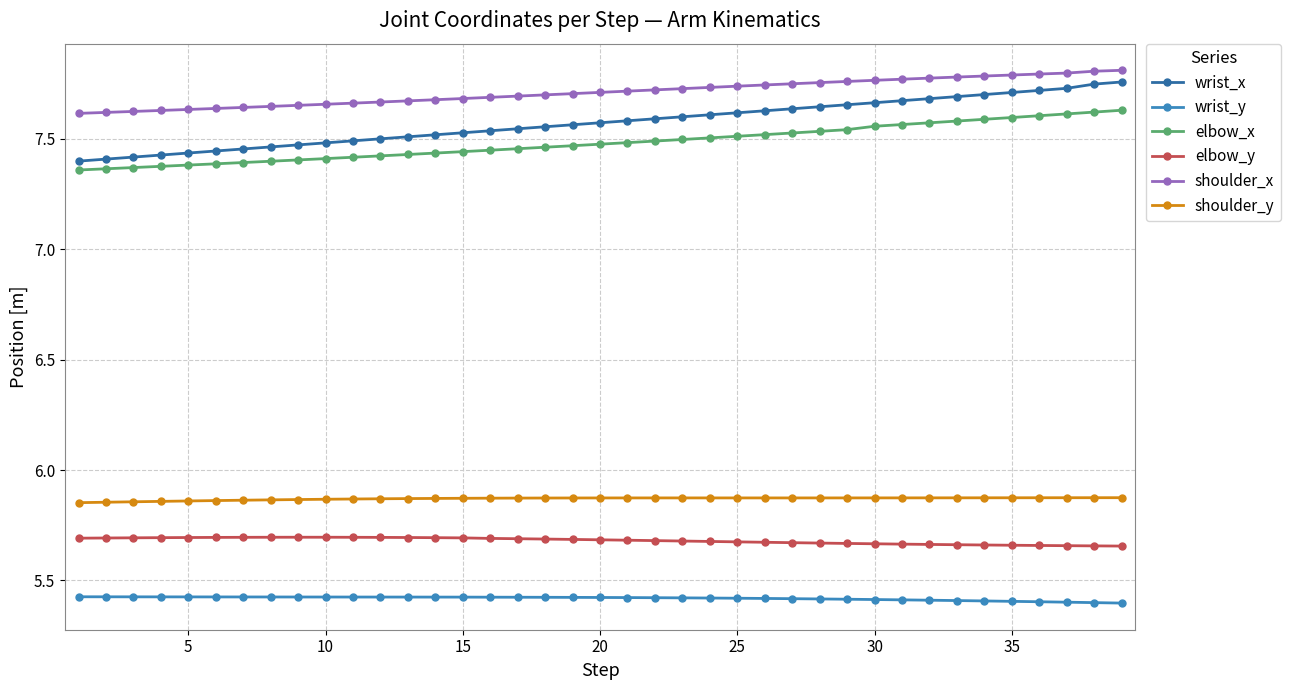

Which series has the largest range (max minus min)?

wrist_x